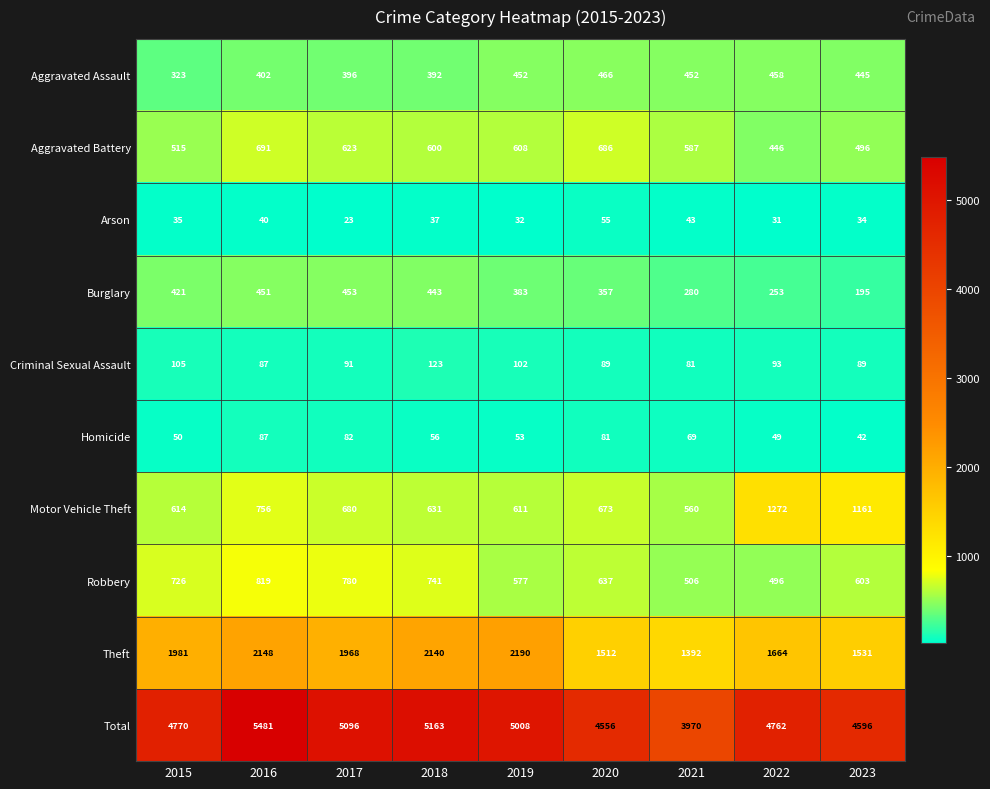

At which category is the sum across all series the highest?

2016